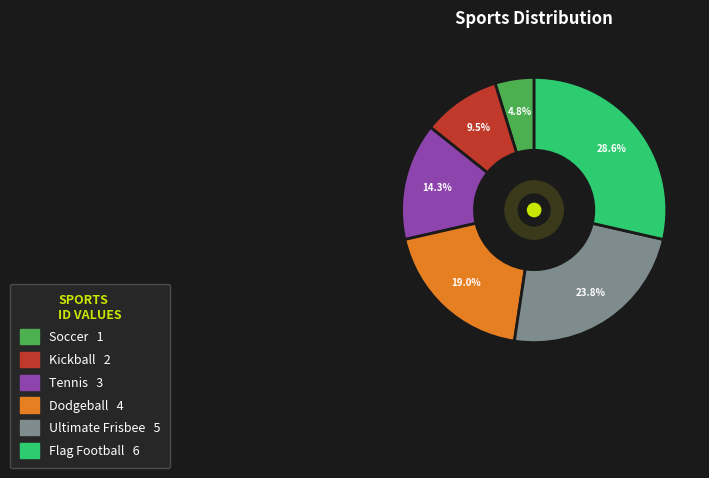

Rank the categories by value from highest to lowest.

Flag Football, Ultimate Frisbee, Dodgeball, Tennis, Kickball, Soccer